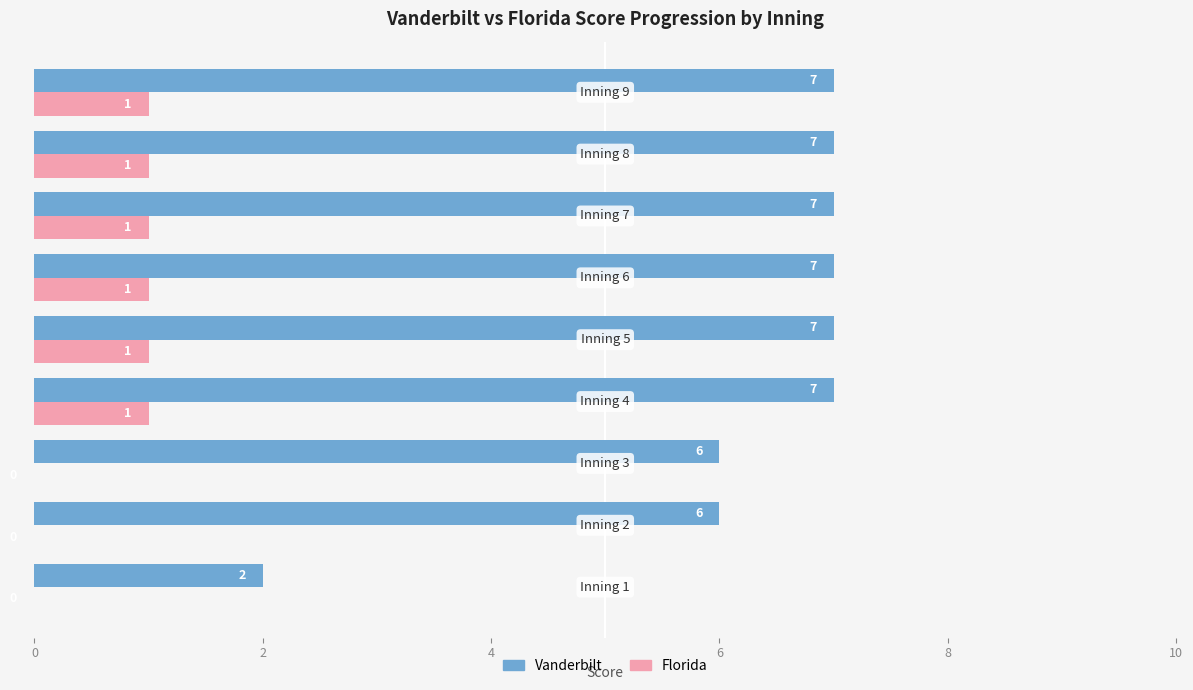

Which series has the largest total across all categories?

Vanderbilt